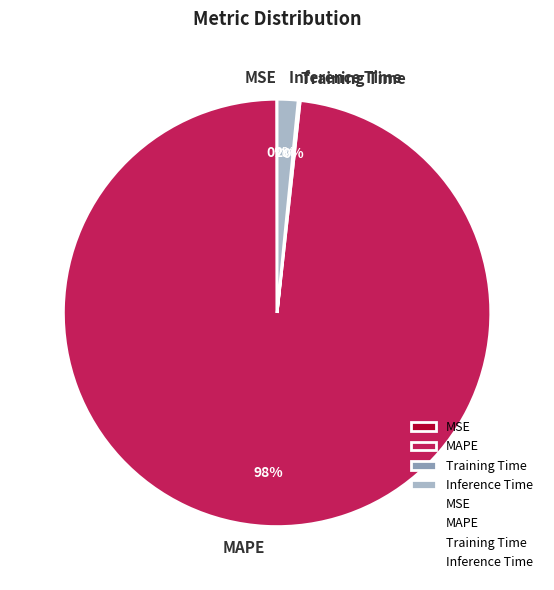

To the nearest percent, what is the difference between the largest and smallest slice percentages?

98%